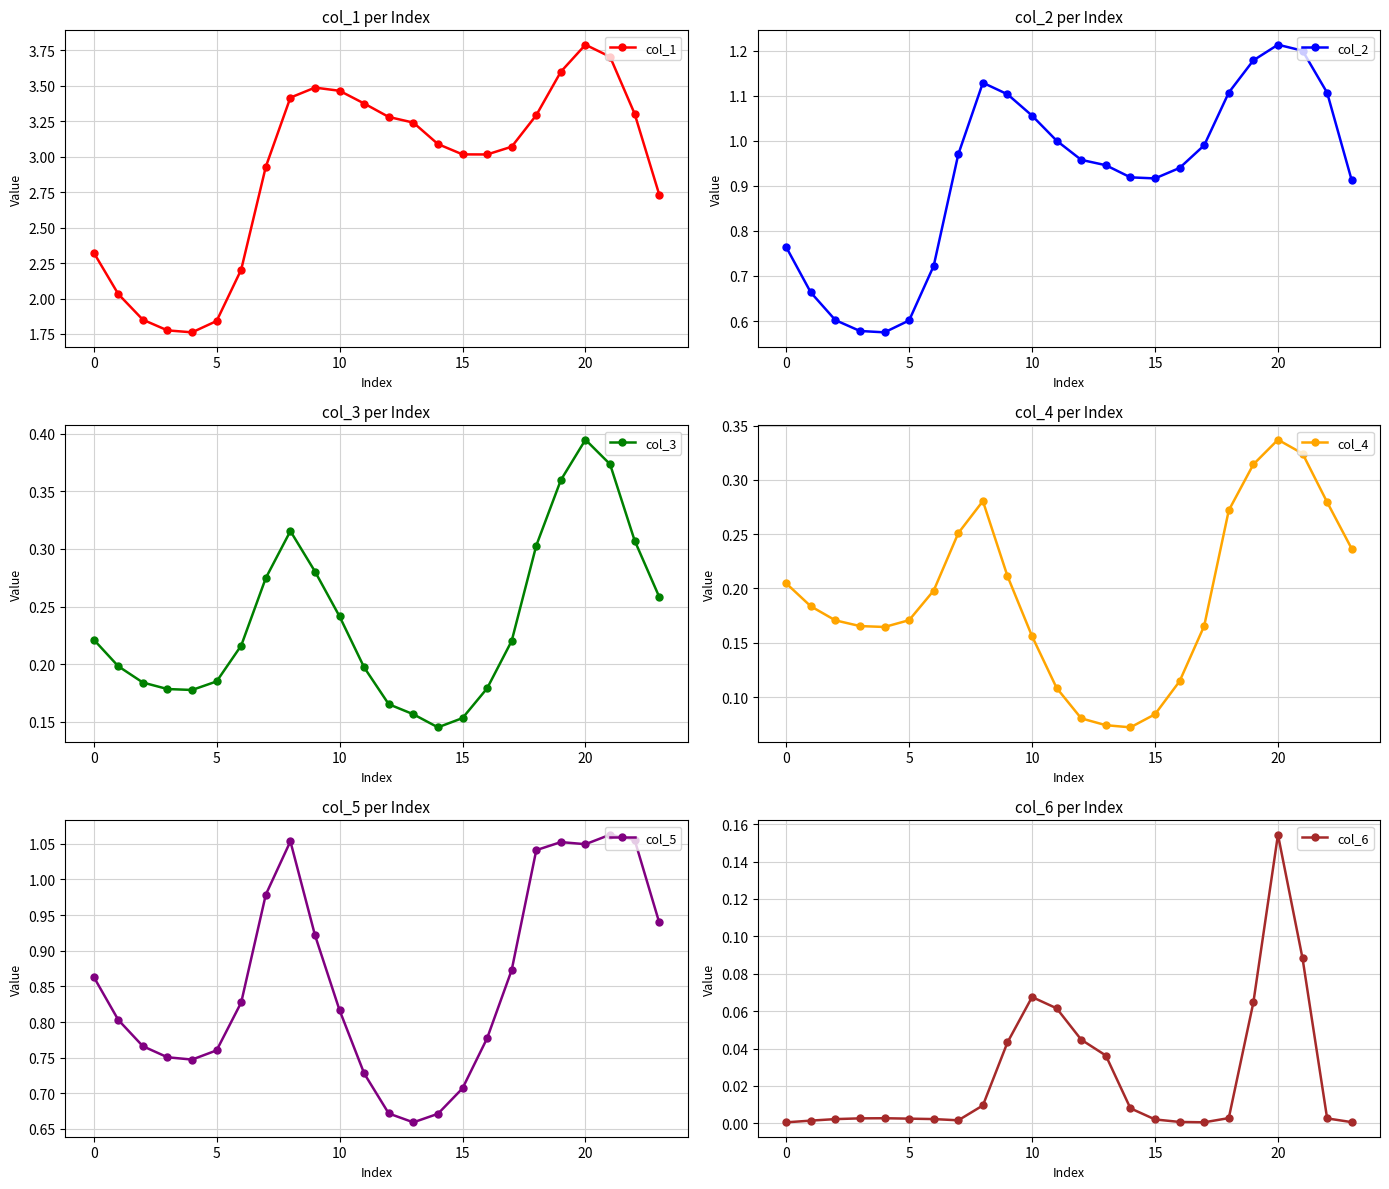

Reading right to left, extract all data points from this chart.

col_1: 2.7	3.3	3.7	3.8	3.6	3.3	3.1	3.0	3.0	3.1	3.2	3.3	3.4	3.5	3.5	3.4	2.9	2.2	1.8	1.8	1.8	1.9	2.0	2.3
col_2: 0.9	1.1	1.2	1.2	1.2	1.1	1.0	0.9	0.9	0.9	0.9	1.0	1.0	1.1	1.1	1.1	1.0	0.7	0.6	0.6	0.6	0.6	0.7	0.8
col_3: 0.3	0.3	0.4	0.4	0.4	0.3	0.2	0.2	0.2	0.1	0.2	0.2	0.2	0.2	0.3	0.3	0.3	0.2	0.2	0.2	0.2	0.2	0.2	0.2
col_4: 0.2	0.3	0.3	0.3	0.3	0.3	0.2	0.1	0.1	0.1	0.1	0.1	0.1	0.2	0.2	0.3	0.3	0.2	0.2	0.2	0.2	0.2	0.2	0.2
col_5: 0.9	1.1	1.1	1.0	1.1	1.0	0.9	0.8	0.7	0.7	0.7	0.7	0.7	0.8	0.9	1.1	1.0	0.8	0.8	0.7	0.8	0.8	0.8	0.9
col_6: 0.0	0.0	0.1	0.2	0.1	0.0	0.0	0.0	0.0	0.0	0.0	0.0	0.1	0.1	0.0	0.0	0.0	0.0	0.0	0.0	0.0	0.0	0.0	0.0